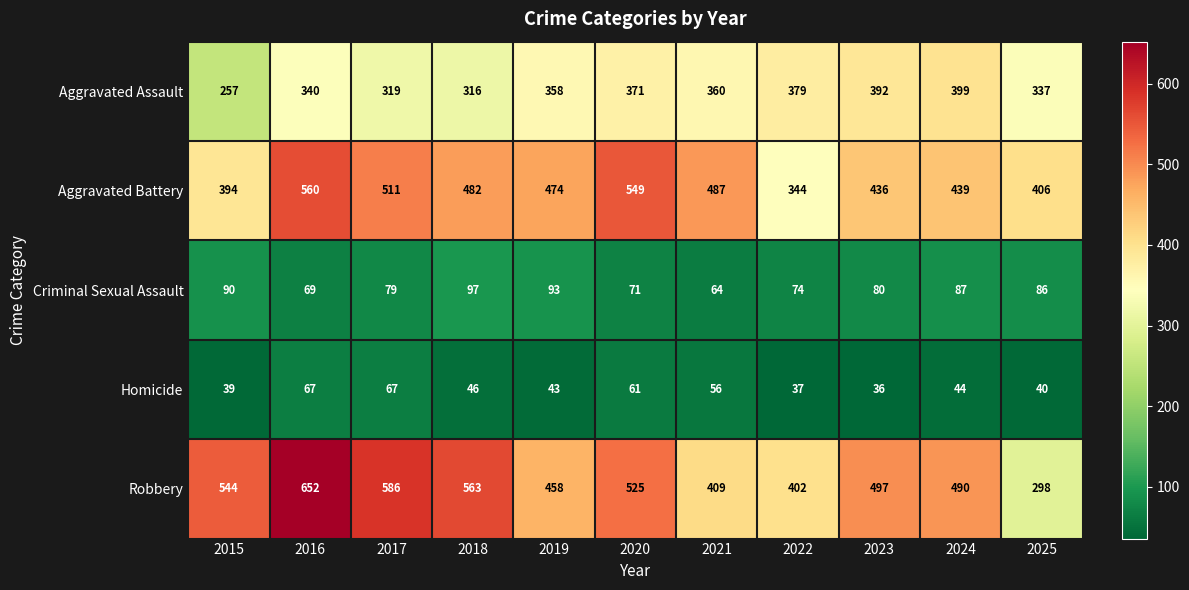

What is the total value across all series at 2021?

1376